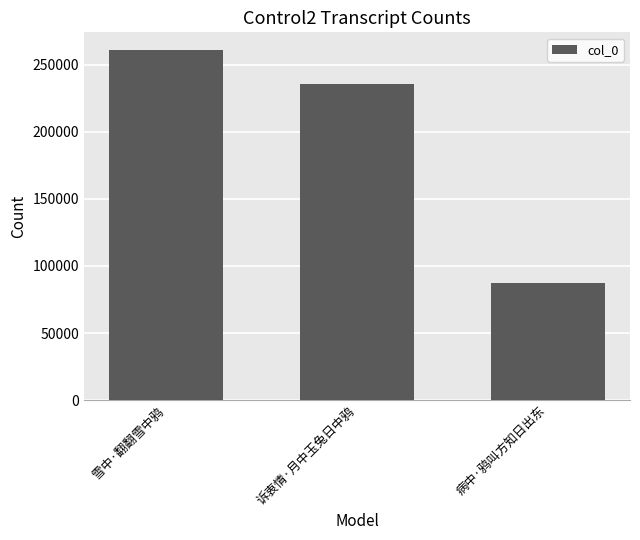

Are the bars grouped side by side (vs. stacked)?

No